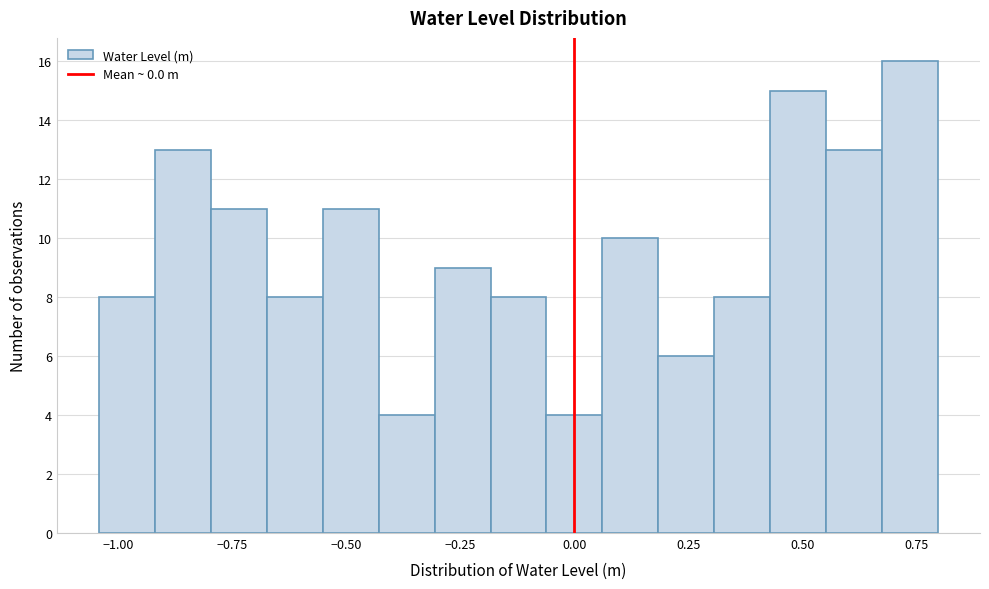

Around what value on the x-axis is the tallest bar? Give the approximate position of its centre, as read against the axis.

0.75